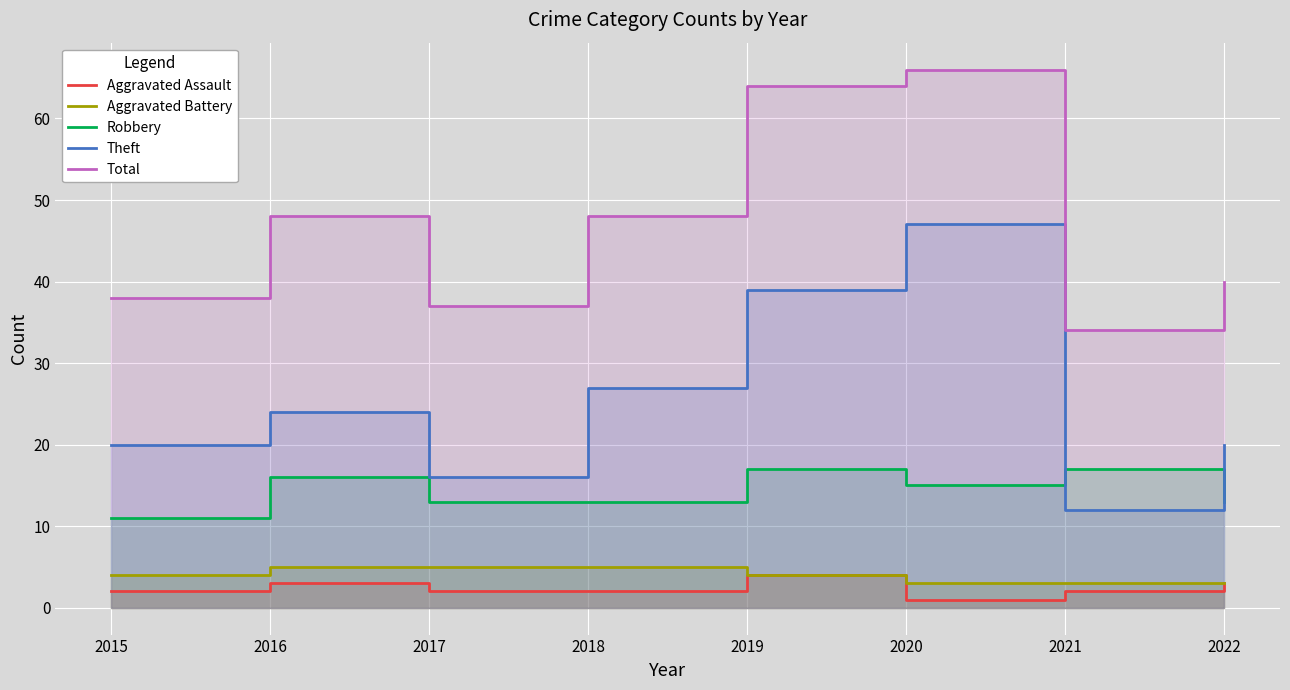

True or false: Theft and Aggravated Battery intersect in this chart.

False